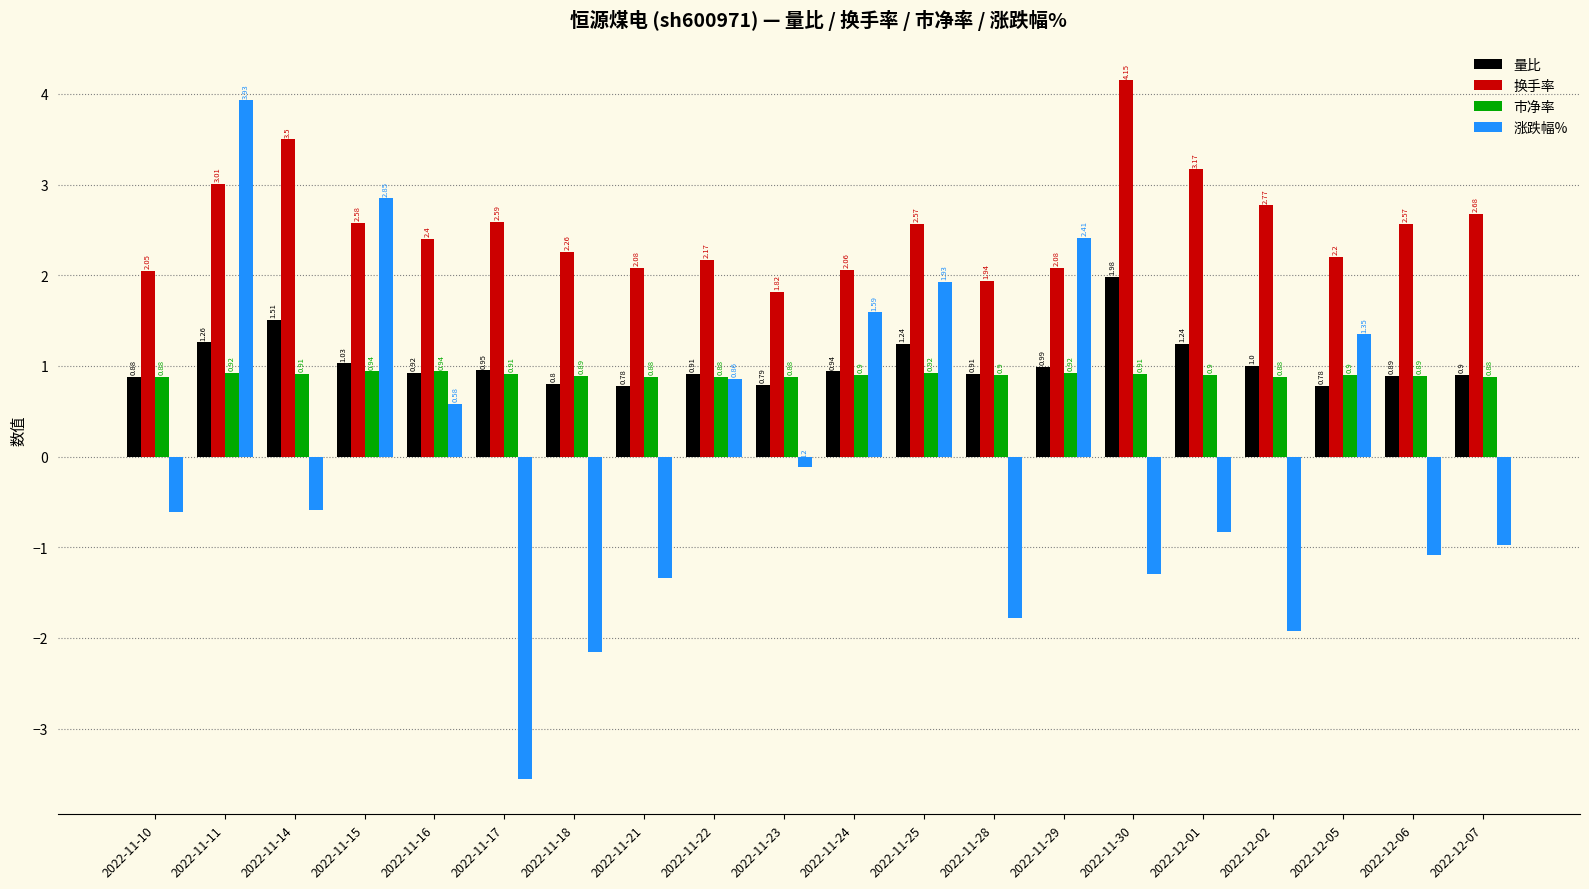

Which series changed the most between 2022-11-25 and 2022-12-07?

涨跌幅%